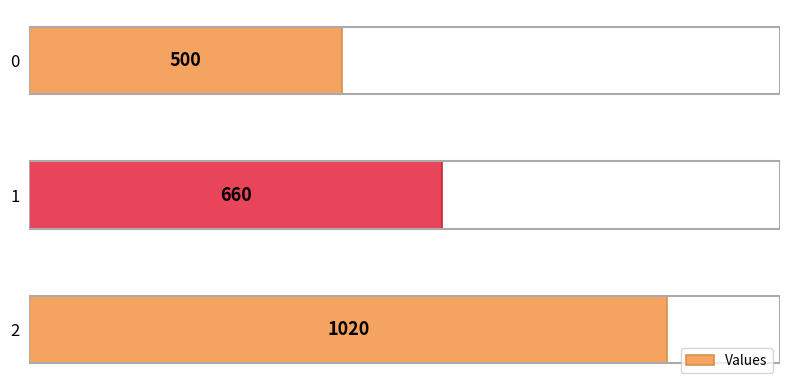

Reading top to bottom, extract all data points from this chart.

0=500	1=660	2=1020